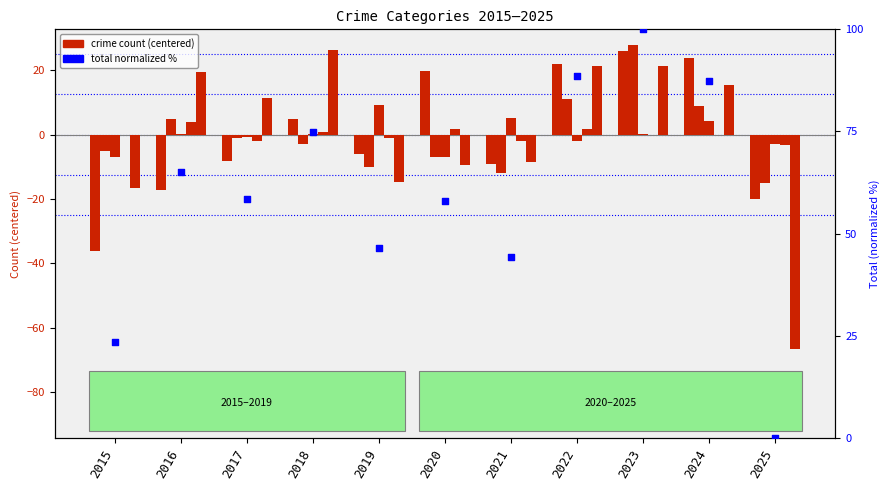

What is the total value across all series at 2025?

-107.5